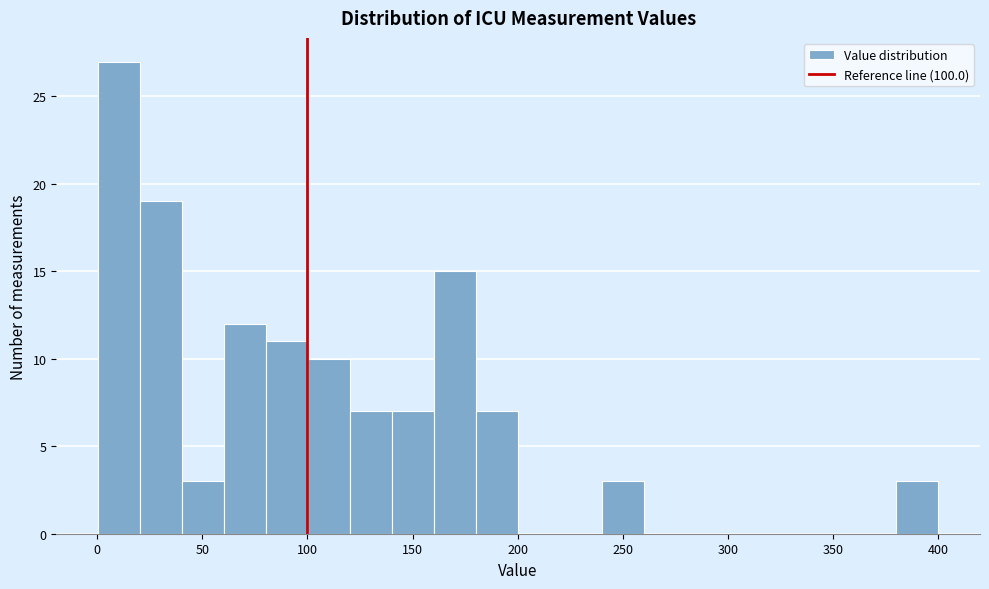

Around what value on the x-axis is the tallest bar? Give the approximate position of its centre, as read against the axis.

10